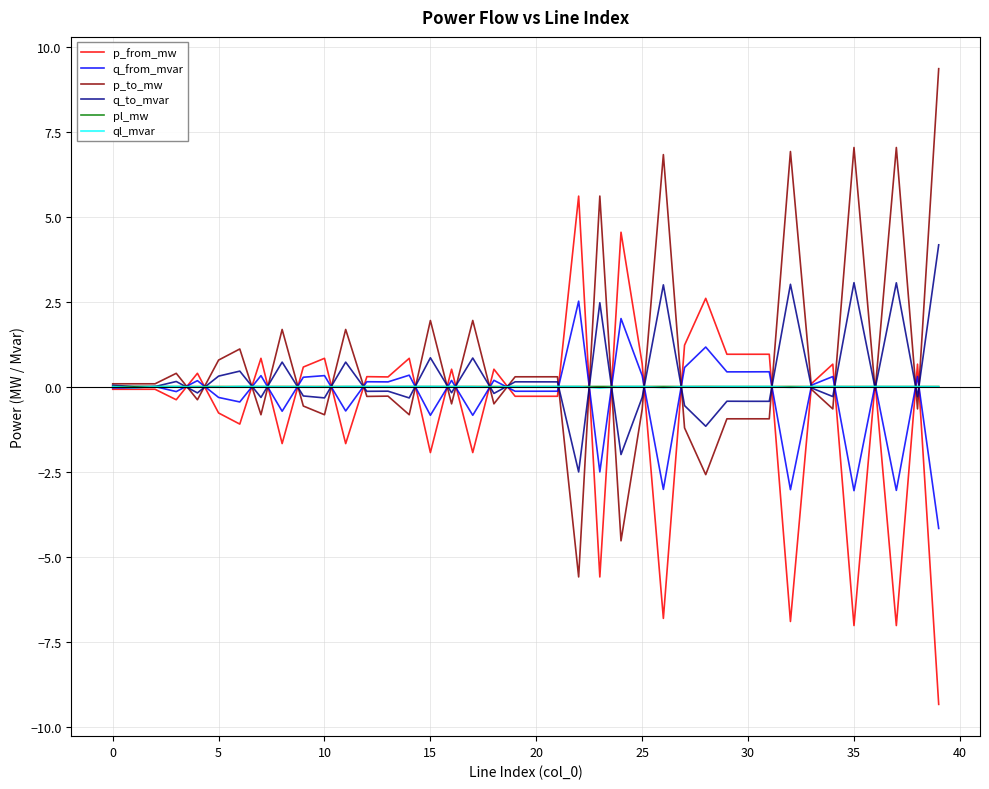

What is the greatest value displayed?

9.3